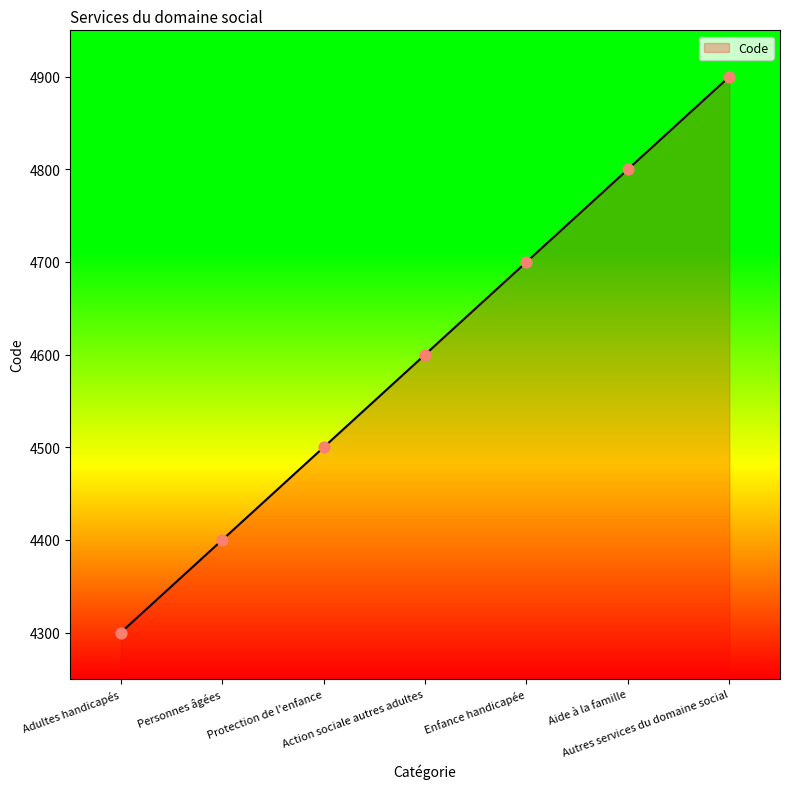

What is the ratio of the value at Protection de l'enfance to the value at Adultes handicapés?

1.0